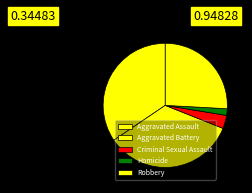

Approximately how many times larger is the value at Homicide compared to Aggravated Assault?

0.1